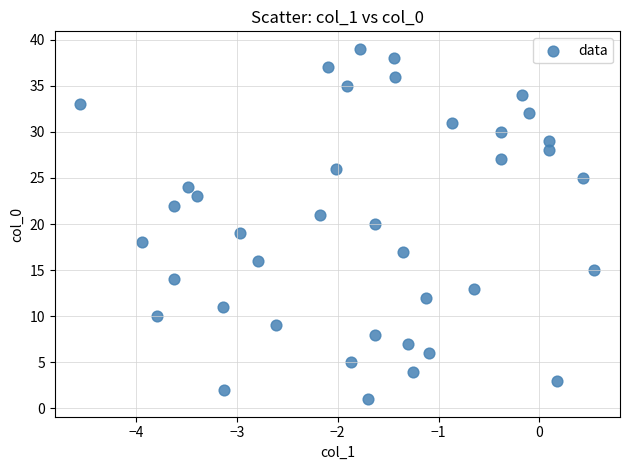

What is the range of Y values (max minus min)?

38